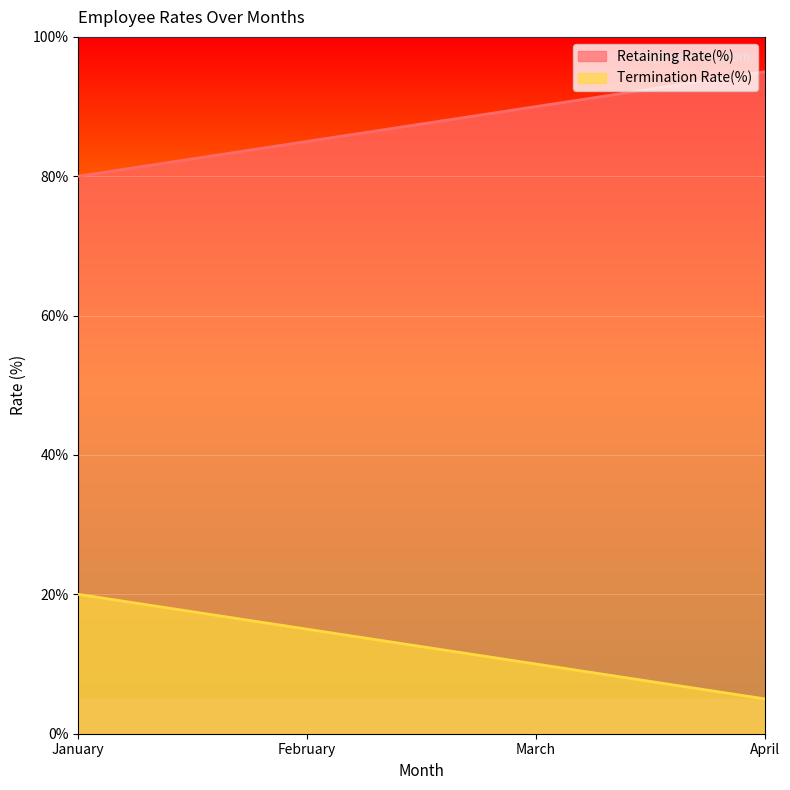

Reading left to right, transcribe all the data shown in this chart.

Retaining Rate(%): 80	85	90	95
Termination Rate(%): 20	15	10	5